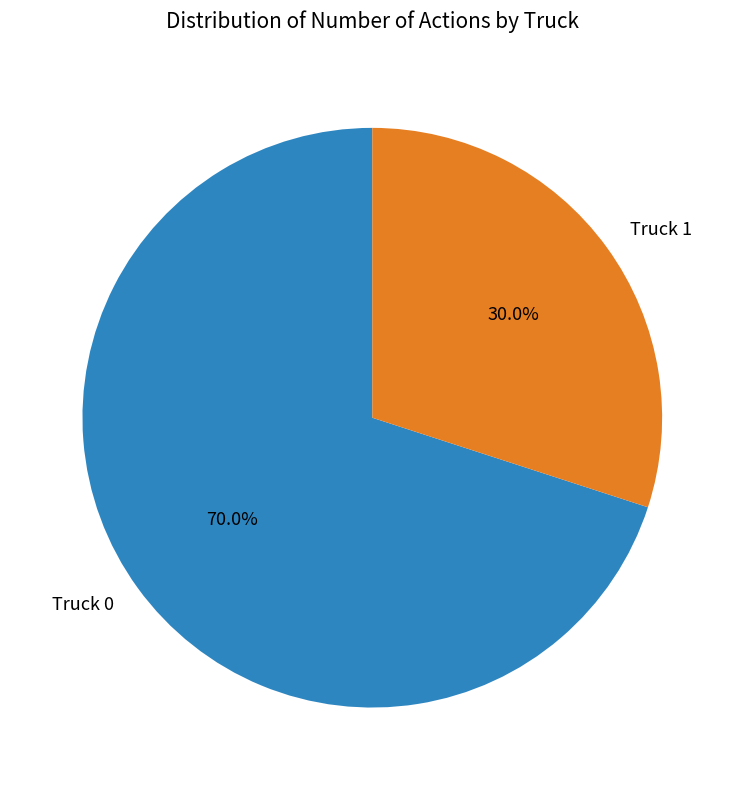

To the nearest percent, what portion does Truck 0 represent?

70%